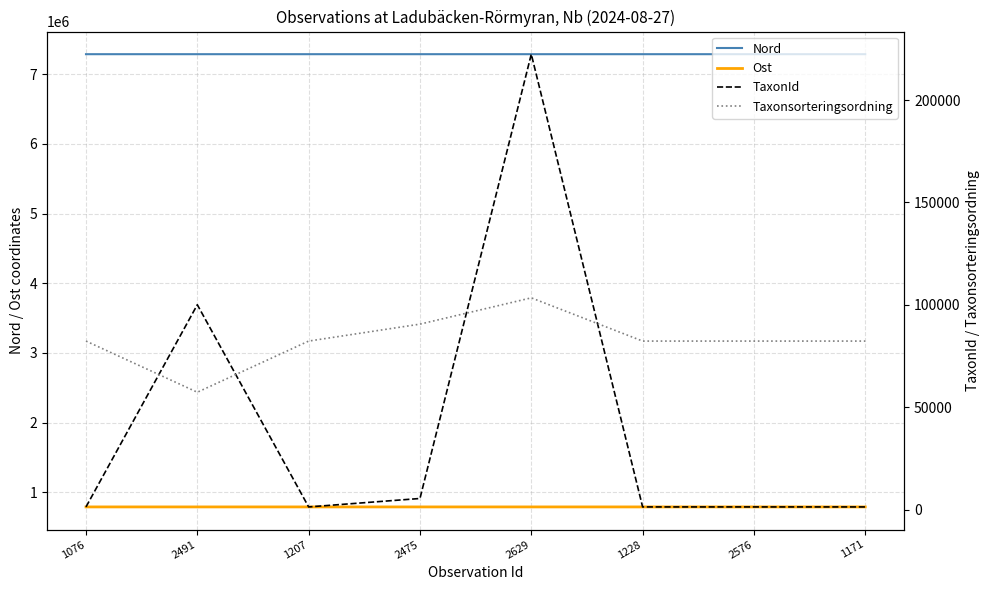

How many interior local valleys does the Nord series have?

3